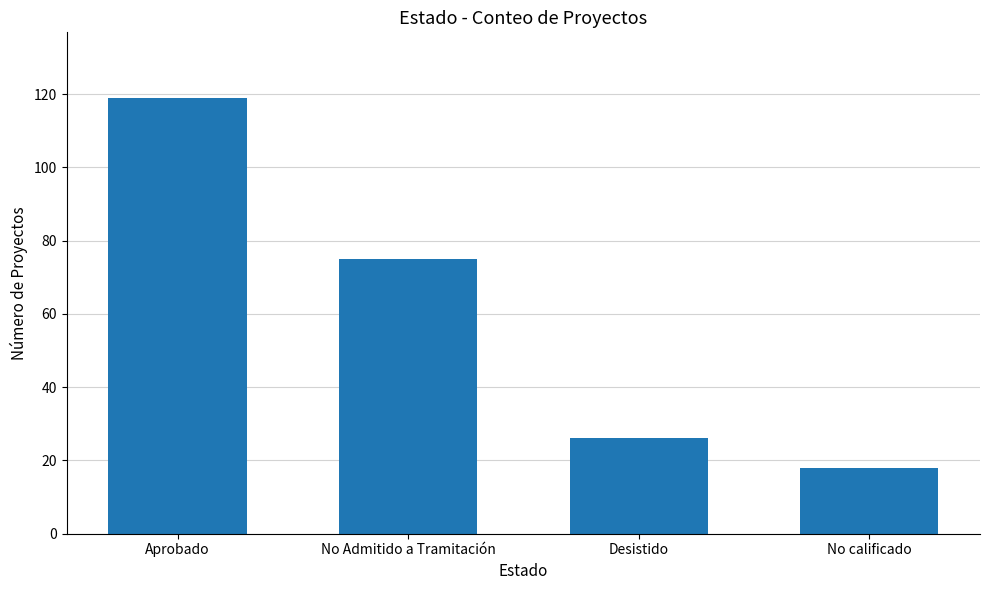

What is the label of the 1st bar from the right?

No calificado